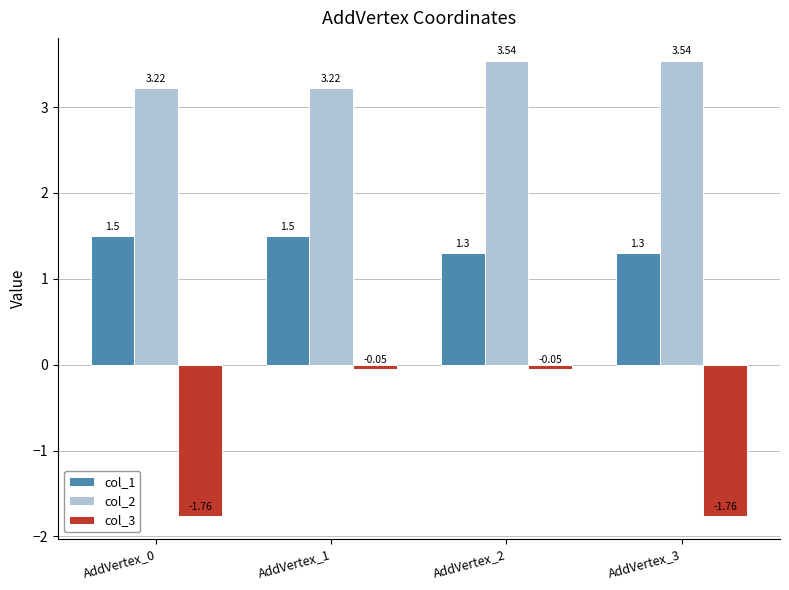

What is the total value across all series at AddVertex_2?

4.8